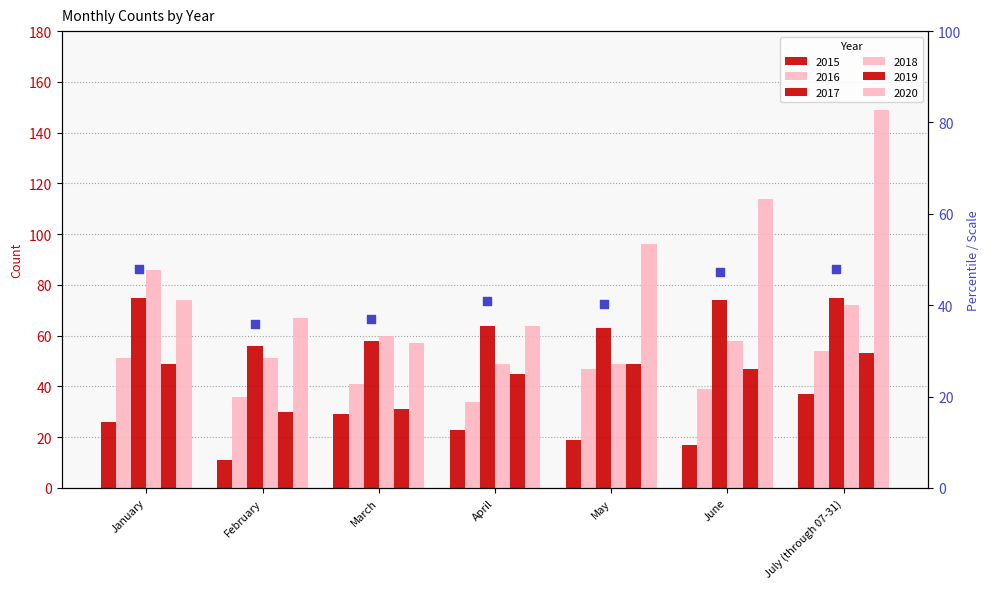

Which series has the largest Y range (max minus min)?

2020